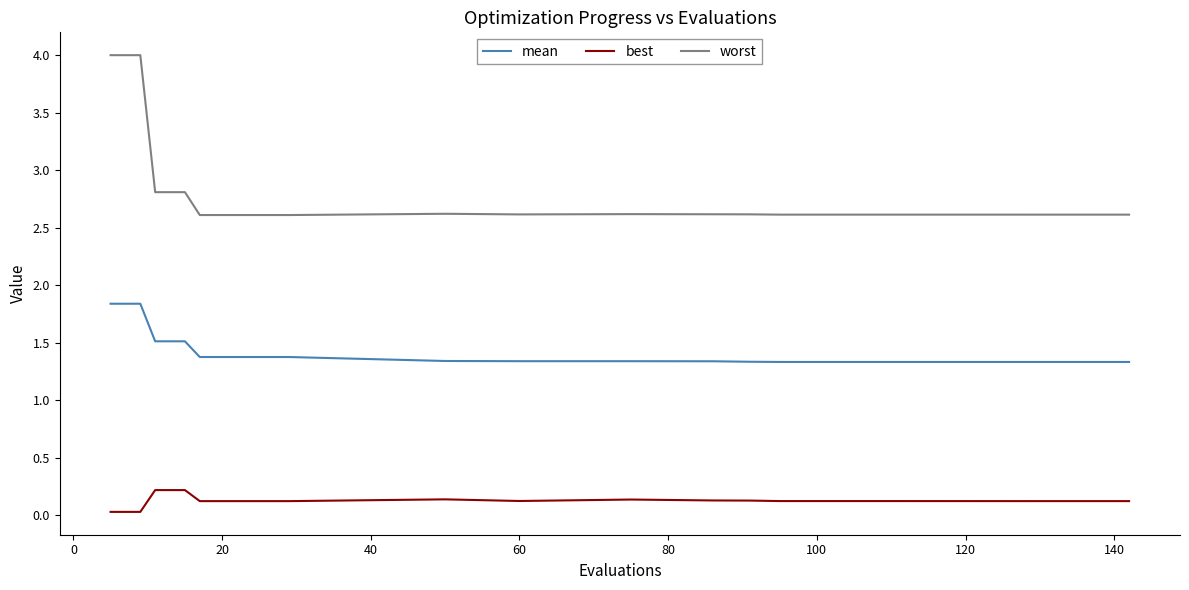

True or false: best and worst intersect in this chart.

False